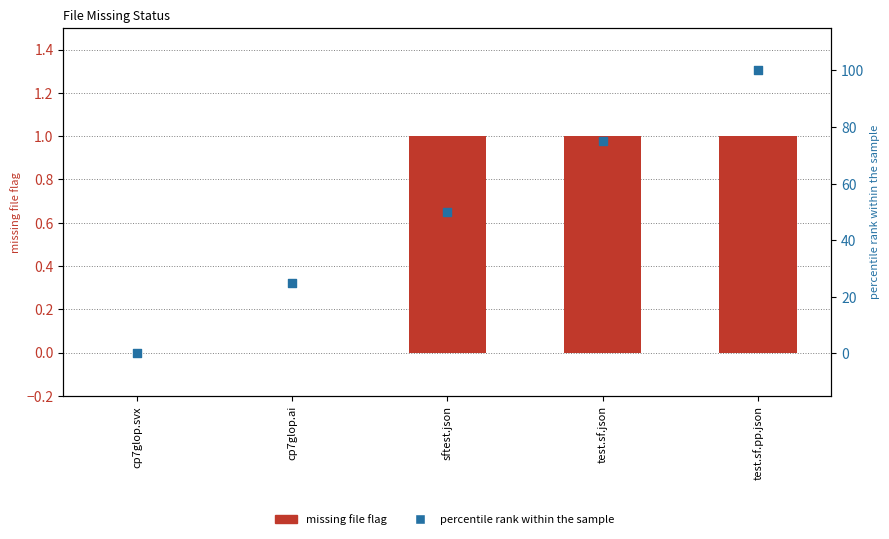

Which series reaches the minimum Y coordinate?

missing file flag